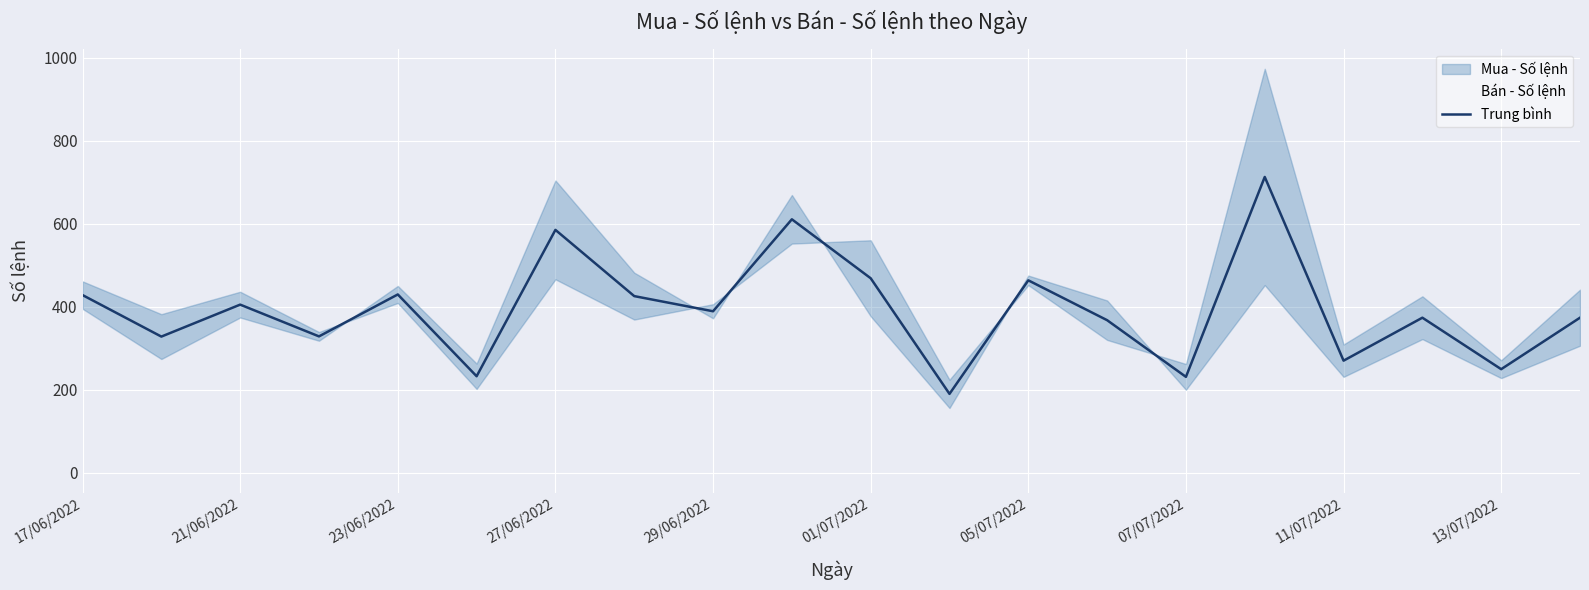

True or false: the data has more than 2 interior local peaks.

True